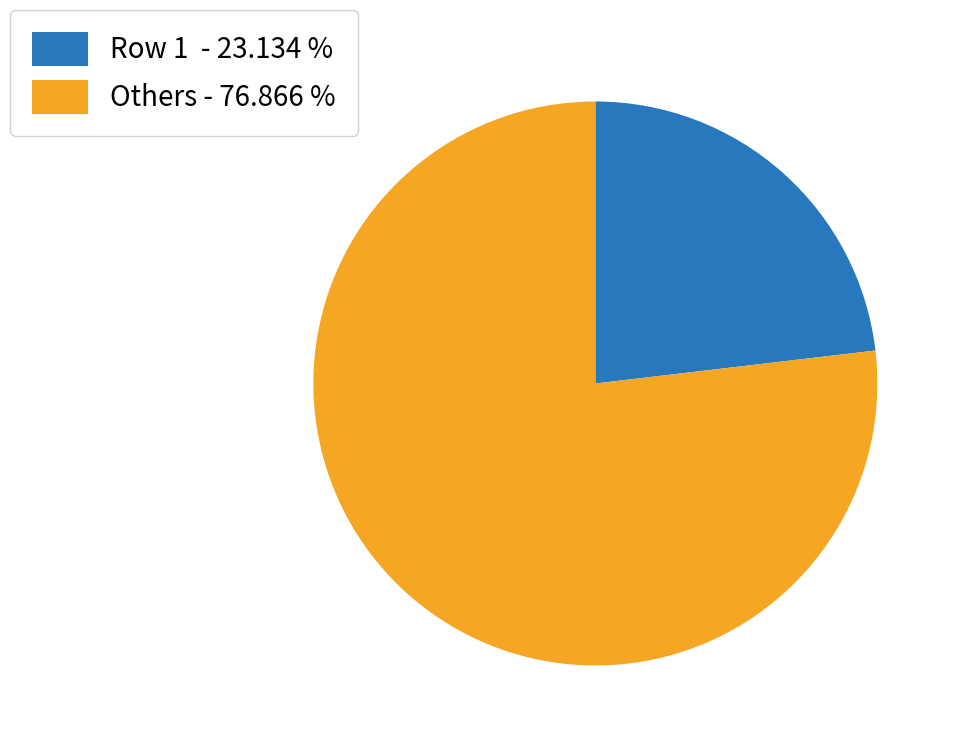

Which slice is the smallest?

Row 1 - 23.134 %